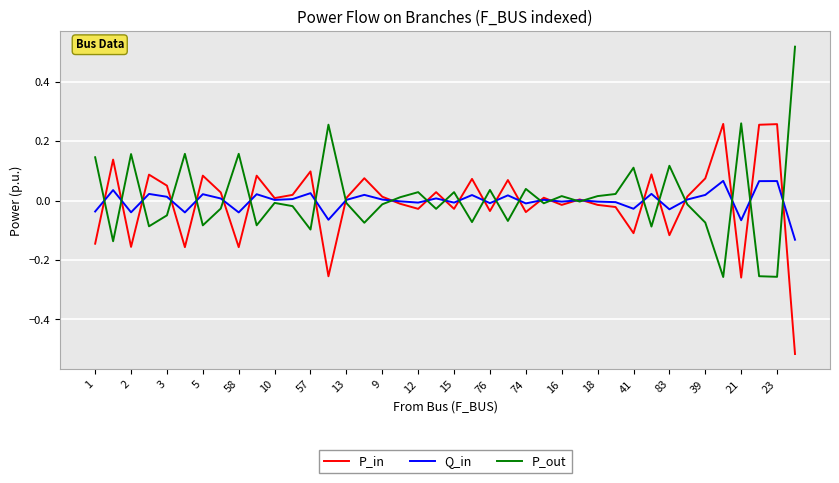

Rank the series by their maximum value, from lowest to highest.

Q_in, P_in, P_out